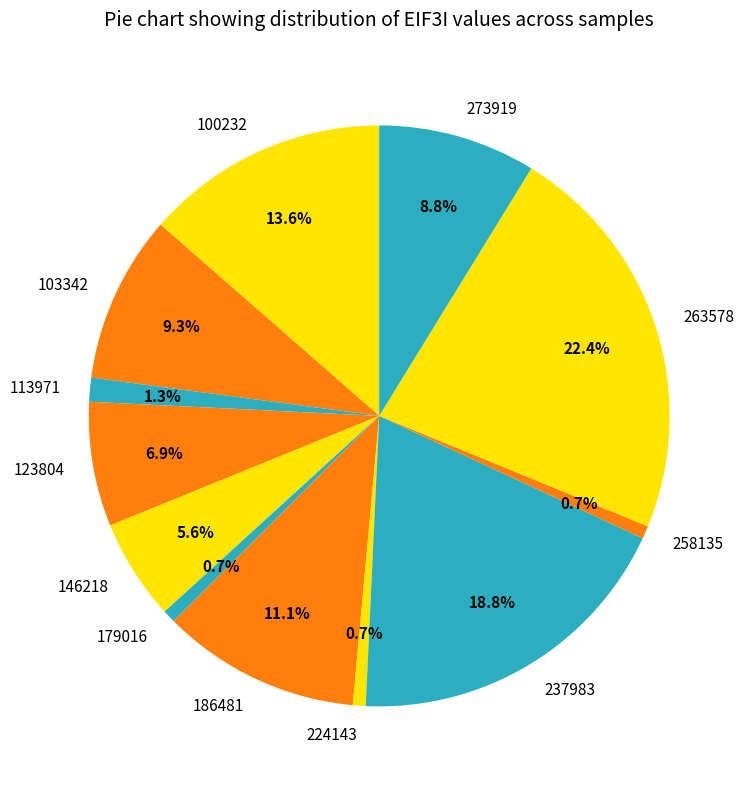

What is the total percentage of 113971 and 237983?

20.1%